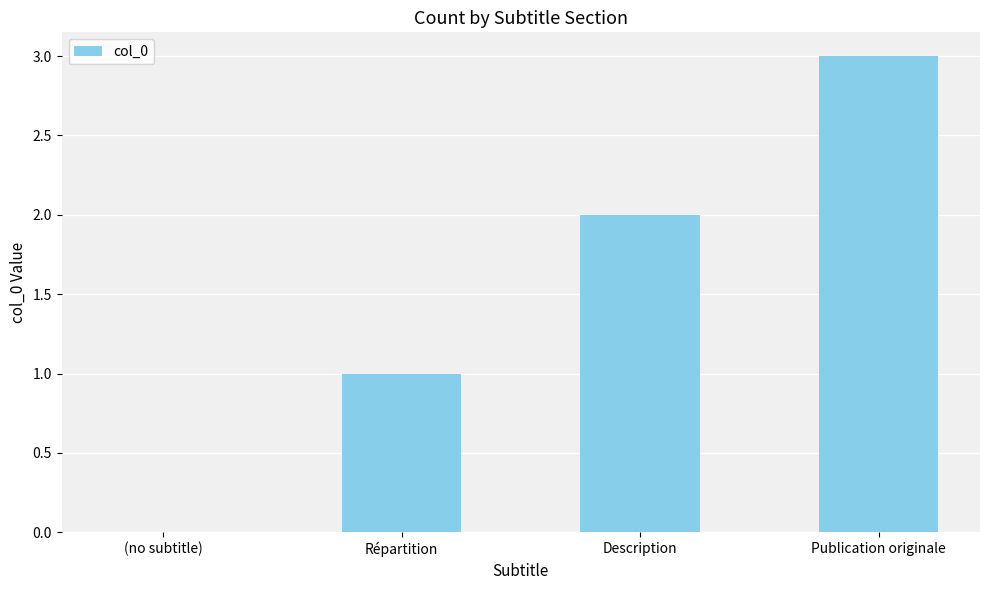

Which category has the highest value across all series?

Publication originale